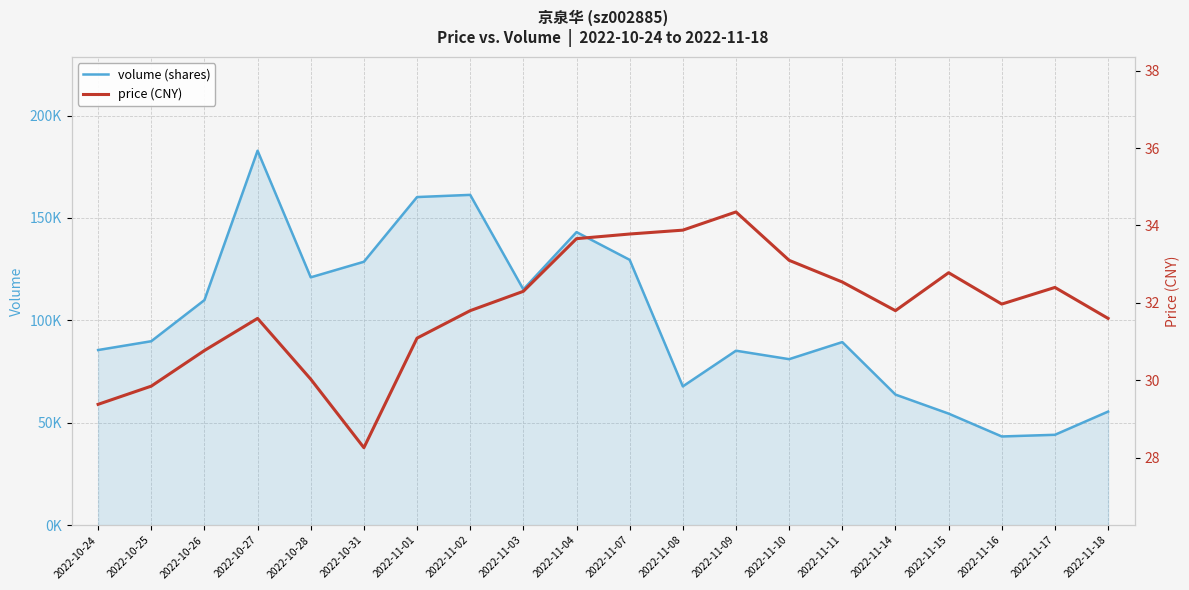

List the labels in order of price value, smallest first.

2022-10-31, 2022-10-24, 2022-10-25, 2022-10-28, 2022-10-26, 2022-11-01, 2022-10-27, 2022-11-18, 2022-11-02, 2022-11-14, 2022-11-16, 2022-11-03, 2022-11-17, 2022-11-11, 2022-11-15, 2022-11-10, 2022-11-04, 2022-11-07, 2022-11-08, 2022-11-09